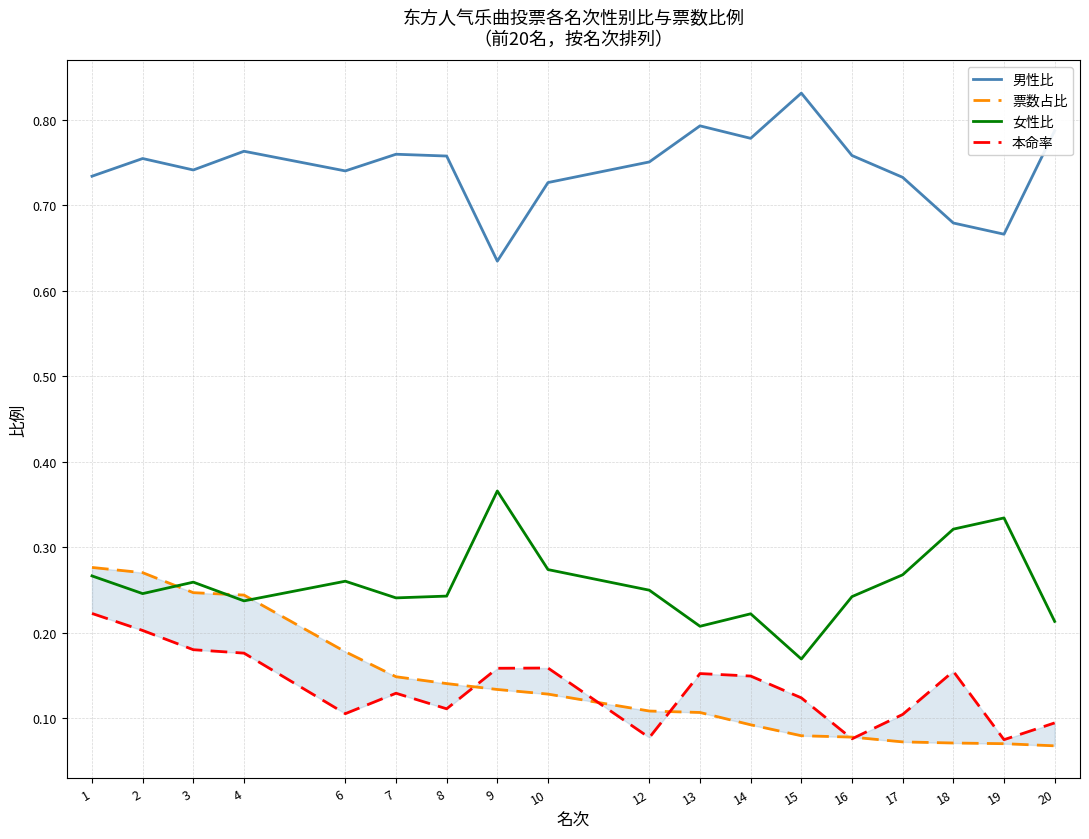

Where is 男性比 nearest to the value 0?

9